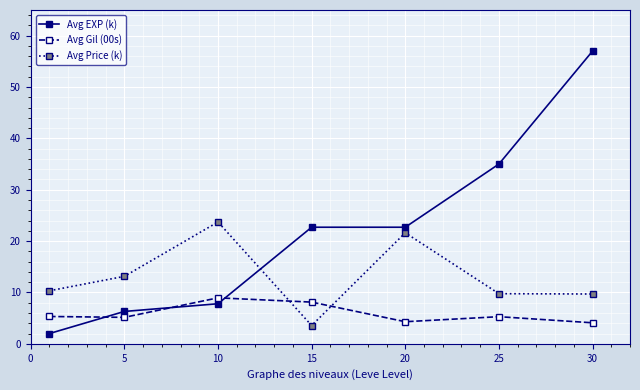

Which series has the largest total across all categories?

Avg EXP (k)